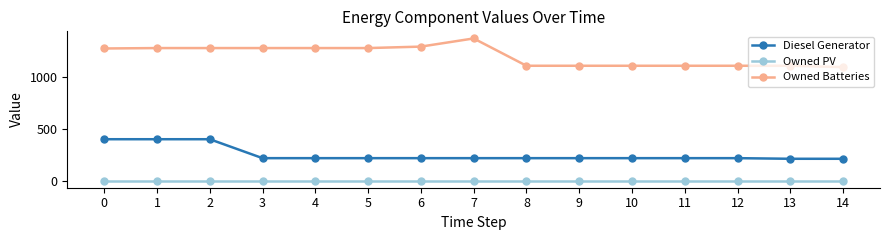

What is the minimum value for Owned Batteries?

1097